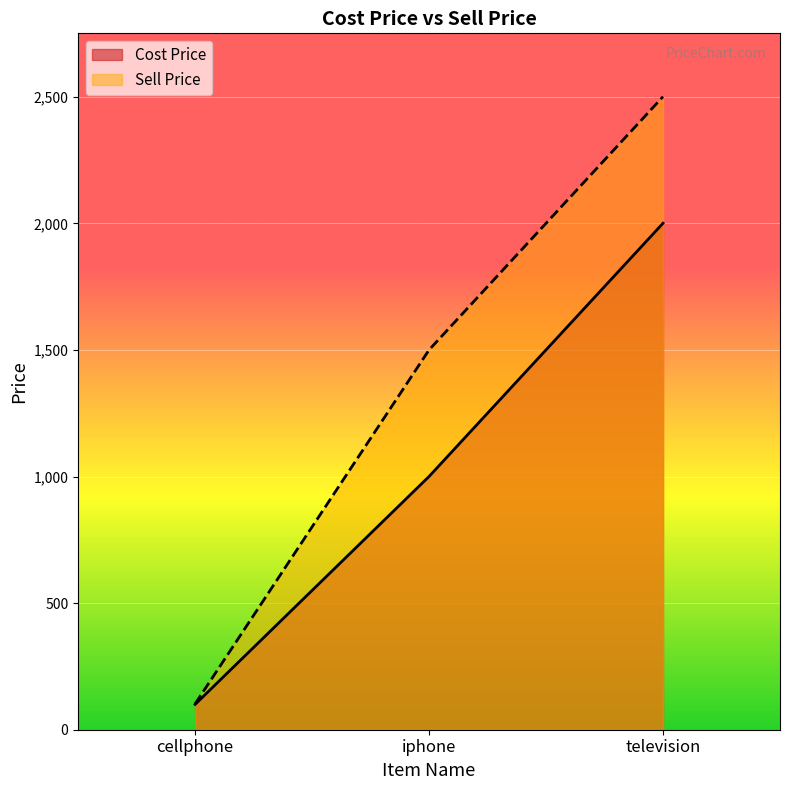

Rank the categories by Cost Price value from highest to lowest.

television, iphone, cellphone